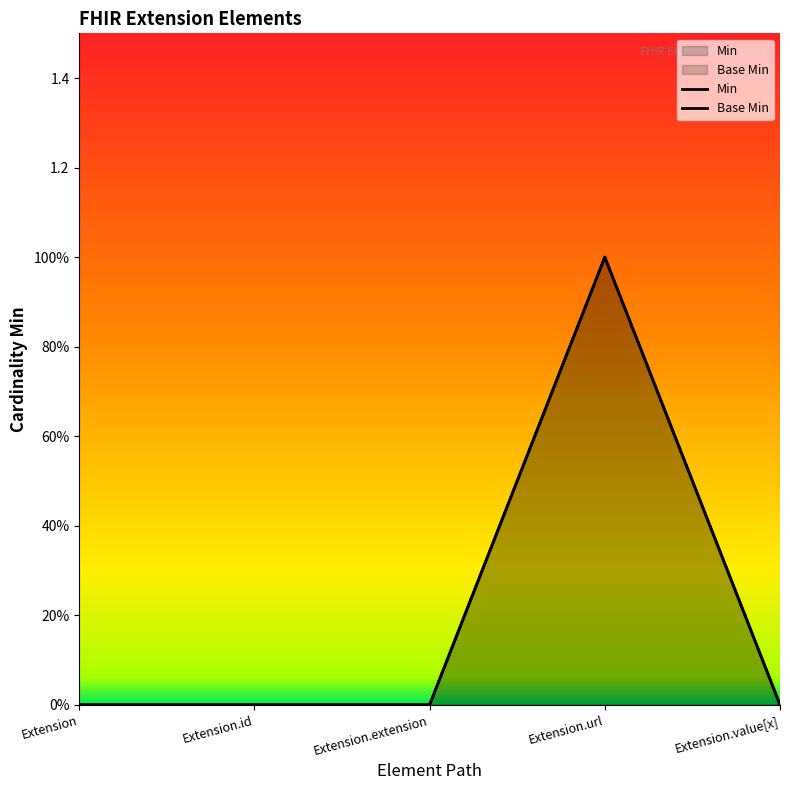

Rank the series at Extension.extension from highest to lowest value.

Min, Base Min